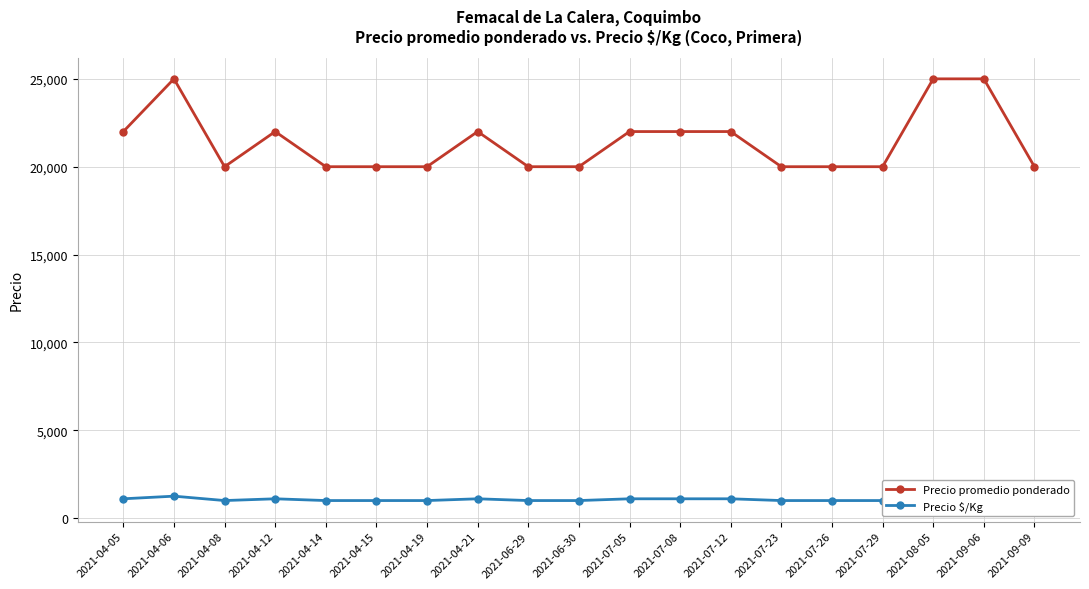

What is the average value of the Precio promedio ponderado series?

21421